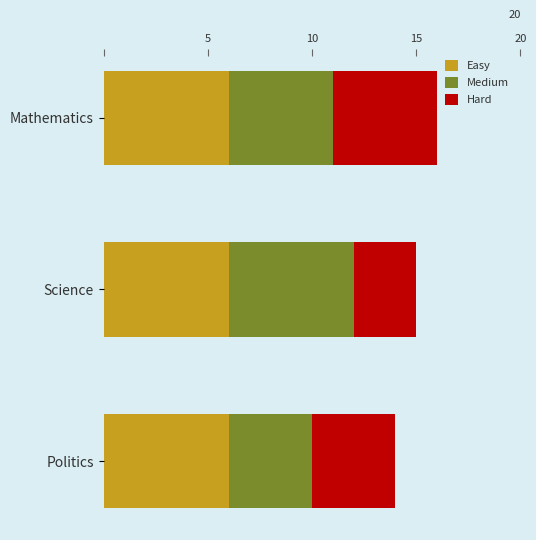

What position from the left is 2.5?

2